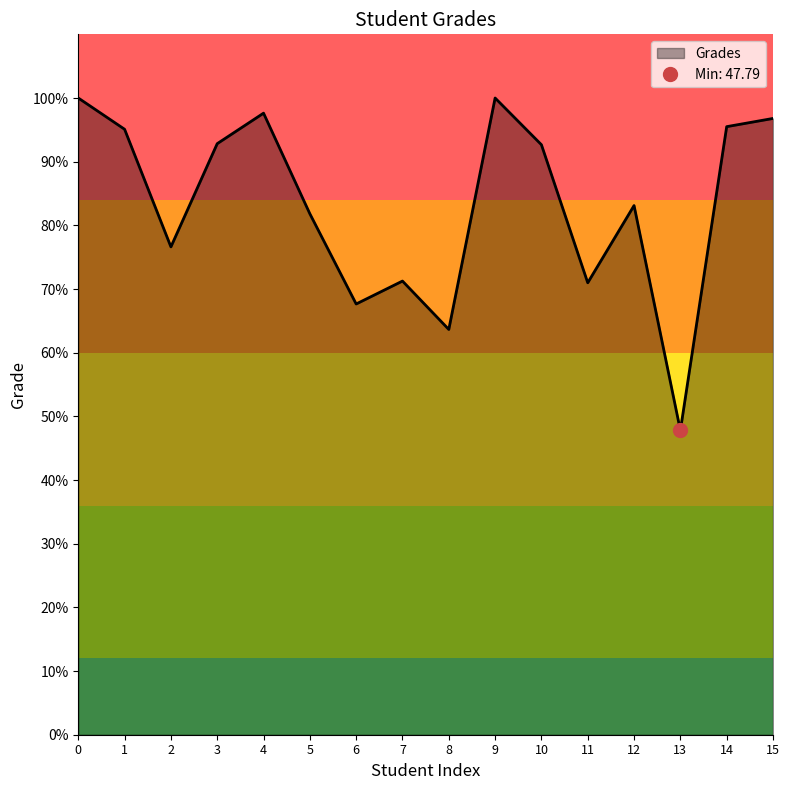

How many points are higher than both their immediate neighbors (excluding endpoints)?

4